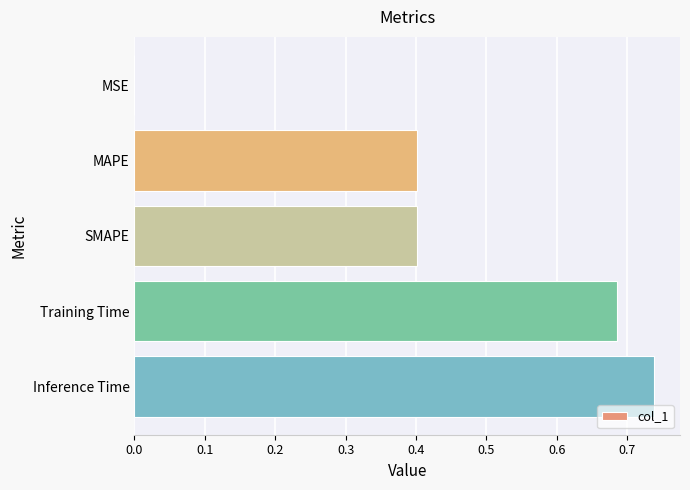

Are the bars grouped side by side (vs. stacked)?

No